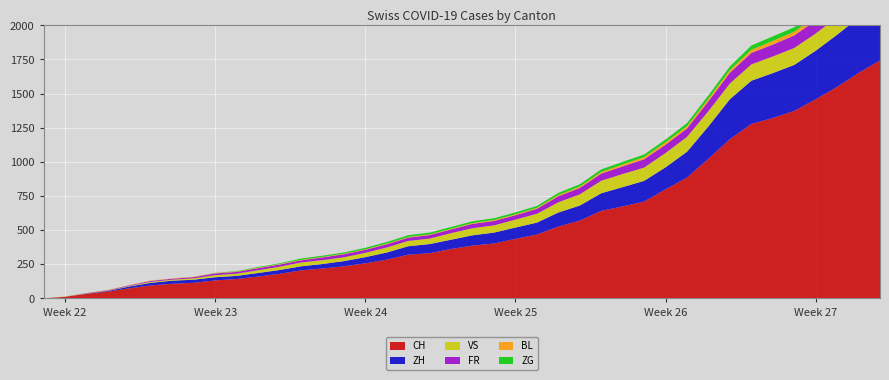

Reading left to right, transcribe all the data shown in this chart.

CH: 2020-05-31=0	2020-06-01=12	2020-06-02=33	2020-06-03=50	2020-06-04=74	2020-06-05=95	2020-06-06=107	2020-06-07=114	2020-06-08=132	2020-06-09=142	2020-06-10=160	2020-06-11=180	2020-06-12=205	2020-06-13=219	2020-06-14=235	2020-06-15=257	2020-06-16=284	2020-06-17=320	2020-06-18=331	2020-06-19=362	2020-06-20=387	2020-06-21=402	2020-06-22=436	2020-06-23=468	2020-06-24=526	2020-06-25=570	2020-06-26=641	2020-06-27=674	2020-06-28=709	2020-06-29=799	2020-06-30=885	2020-07-01=1023	2020-07-02=1166	2020-07-03=1278	2020-07-04=1321	2020-07-05=1373	2020-07-06=1458	2020-07-07=1549	2020-07-08=1651	2020-07-09=1743
ZH: 2020-05-31=0	2020-06-01=0	2020-06-02=2	2020-06-03=5	2020-06-04=13	2020-06-05=19	2020-06-06=23	2020-06-07=23	2020-06-08=23	2020-06-09=23	2020-06-10=26	2020-06-11=28	2020-06-12=30	2020-06-13=33	2020-06-14=38	2020-06-15=45	2020-06-16=52	2020-06-17=62	2020-06-18=67	2020-06-19=68	2020-06-20=75	2020-06-21=80	2020-06-22=83	2020-06-23=87	2020-06-24=103	2020-06-25=110	2020-06-26=129	2020-06-27=141	2020-06-28=152	2020-06-29=161	2020-06-30=189	2020-07-01=237	2020-07-02=293	2020-07-03=316	2020-07-04=329	2020-07-05=337	2020-07-06=356	2020-07-07=382	2020-07-08=405	2020-07-09=424
VS: 2020-05-31=0	2020-06-01=1	2020-06-02=2	2020-06-03=2	2020-06-04=4	2020-06-05=7	2020-06-06=7	2020-06-07=10	2020-06-08=15	2020-06-09=16	2020-06-10=20	2020-06-11=24	2020-06-12=28	2020-06-13=28	2020-06-14=28	2020-06-15=32	2020-06-16=37	2020-06-17=39	2020-06-18=40	2020-06-19=48	2020-06-20=52	2020-06-21=53	2020-06-22=58	2020-06-23=65	2020-06-24=75	2020-06-25=82	2020-06-26=92	2020-06-27=96	2020-06-28=97	2020-06-29=105	2020-06-30=109	2020-07-01=112	2020-07-02=115	2020-07-03=120	2020-07-04=122	2020-07-05=124	2020-07-06=126	2020-07-07=129	2020-07-08=129	2020-07-09=131
FR: 2020-05-31=0	2020-06-01=0	2020-06-02=2	2020-06-03=3	2020-06-04=5	2020-06-05=7	2020-06-06=7	2020-06-07=9	2020-06-08=13	2020-06-09=13	2020-06-10=15	2020-06-11=16	2020-06-12=16	2020-06-13=20	2020-06-14=22	2020-06-15=22	2020-06-16=23	2020-06-17=24	2020-06-18=26	2020-06-19=27	2020-06-20=32	2020-06-21=32	2020-06-22=32	2020-06-23=36	2020-06-24=44	2020-06-25=47	2020-06-26=52	2020-06-27=56	2020-06-28=61	2020-06-29=61	2020-06-30=61	2020-07-01=72	2020-07-02=79	2020-07-03=84	2020-07-04=87	2020-07-05=92	2020-07-06=94	2020-07-07=96	2020-07-08=99	2020-07-09=100
BL: 2020-05-31=0	2020-06-01=1	2020-06-02=1	2020-06-03=2	2020-06-04=2	2020-06-05=3	2020-06-06=3	2020-06-07=3	2020-06-08=3	2020-06-09=3	2020-06-10=4	2020-06-11=4	2020-06-12=4	2020-06-13=4	2020-06-14=4	2020-06-15=4	2020-06-16=5	2020-06-17=5	2020-06-18=5	2020-06-19=5	2020-06-20=6	2020-06-21=7	2020-06-22=7	2020-06-23=7	2020-06-24=9	2020-06-25=10	2020-06-26=12	2020-06-27=14	2020-06-28=16	2020-06-29=17	2020-06-30=17	2020-07-01=18	2020-07-02=19	2020-07-03=23	2020-07-04=27	2020-07-05=27	2020-07-06=29	2020-07-07=32	2020-07-08=35	2020-07-09=38
ZG: 2020-05-31=0	2020-06-01=0	2020-06-02=0	2020-06-03=0	2020-06-04=0	2020-06-05=0	2020-06-06=0	2020-06-07=0	2020-06-08=1	2020-06-09=3	2020-06-10=5	2020-06-11=5	2020-06-12=9	2020-06-13=9	2020-06-14=9	2020-06-15=11	2020-06-16=12	2020-06-17=13	2020-06-18=13	2020-06-19=13	2020-06-20=13	2020-06-21=13	2020-06-22=14	2020-06-23=14	2020-06-24=16	2020-06-25=17	2020-06-26=19	2020-06-27=19	2020-06-28=19	2020-06-29=21	2020-06-30=23	2020-07-01=25	2020-07-02=27	2020-07-03=31	2020-07-04=33	2020-07-05=33	2020-07-06=36	2020-07-07=38	2020-07-08=39	2020-07-09=41